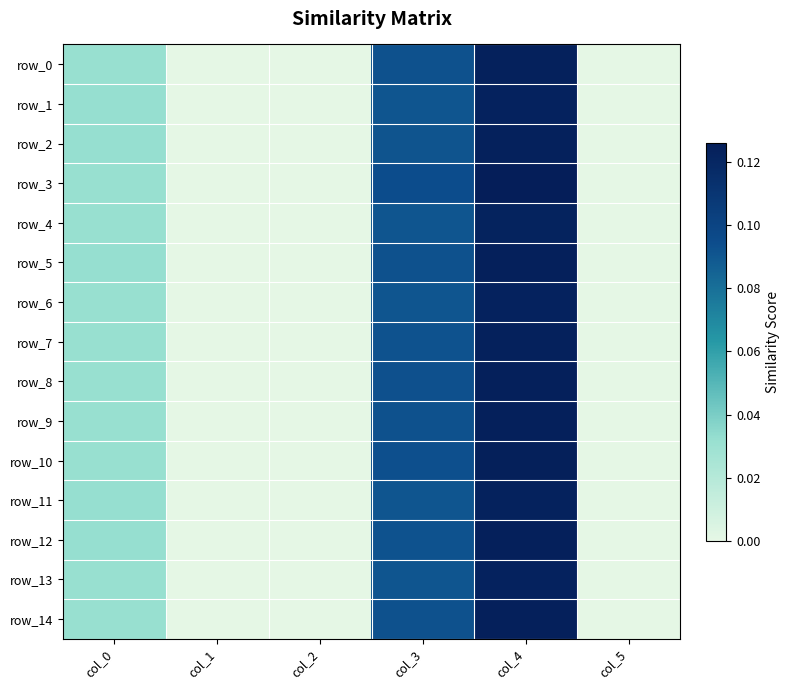

Is the value of row_3 at col_3 greater than the value of row_13 at col_2?

Yes